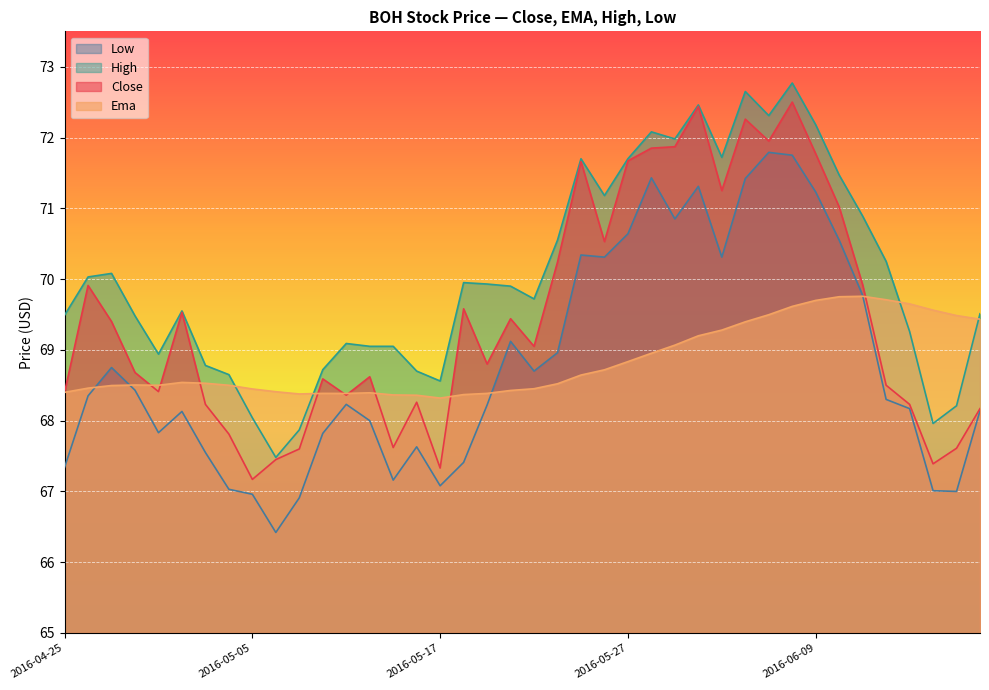

How many lines are shown in the chart?

4